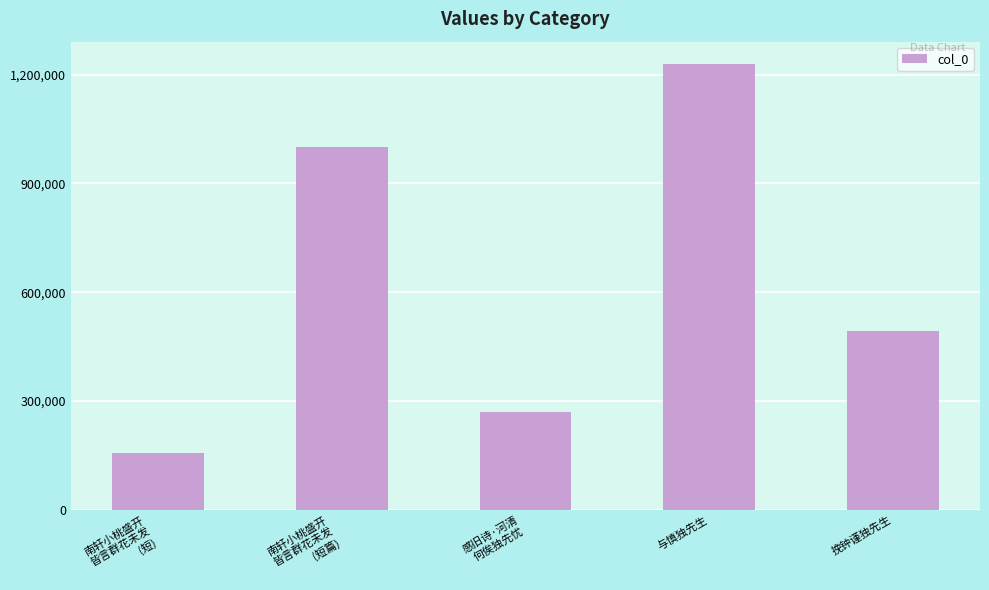

Where is the data nearest to the value 693852?

挽钟谨独先生